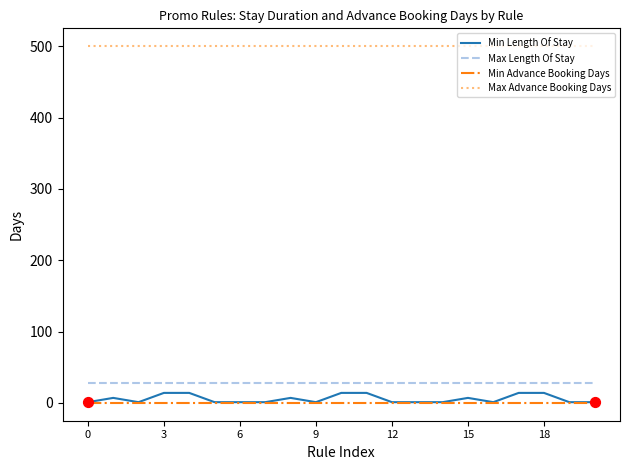

Which series has the largest range (max minus min)?

Min Length Of Stay